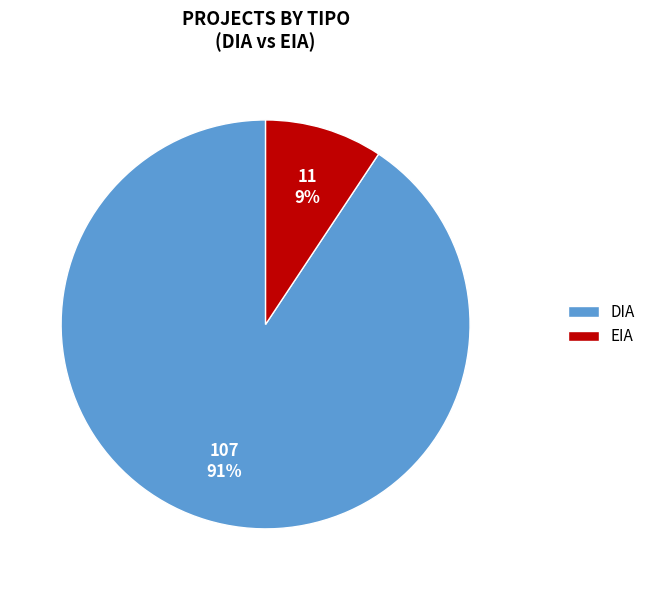

Is the sum of DIA and EIA greater than half?

Yes